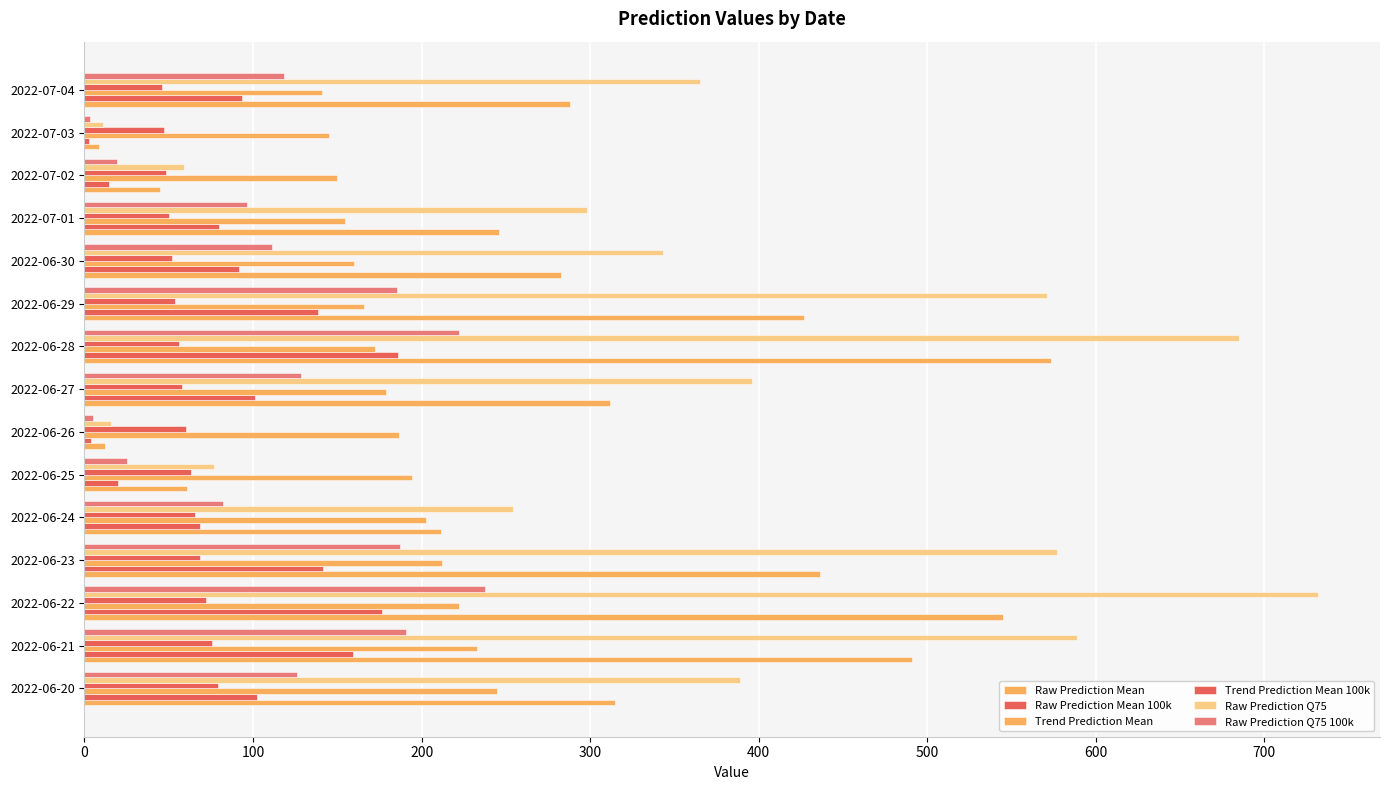

How many data points in Trend Prediction Mean 100k are less than 58?

7